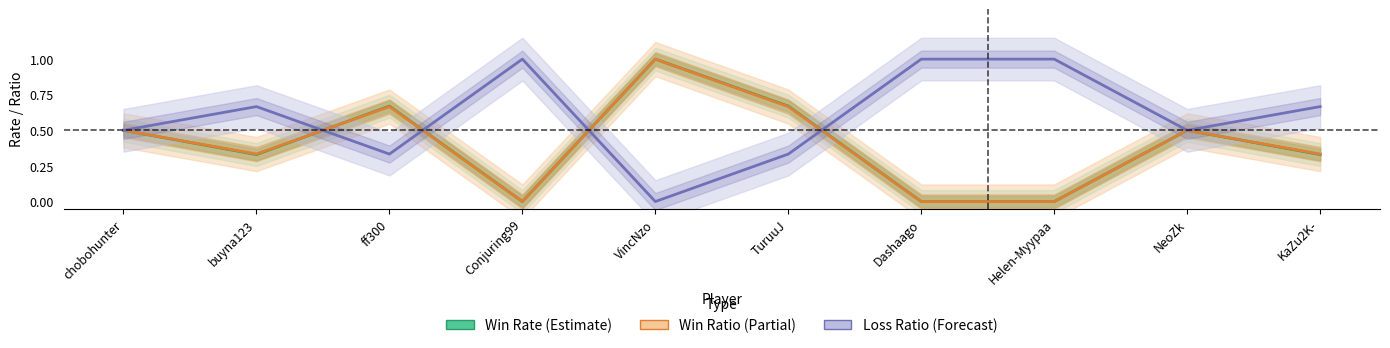

How many values in the Loss Ratio (Forecast) series exceed 0?

9